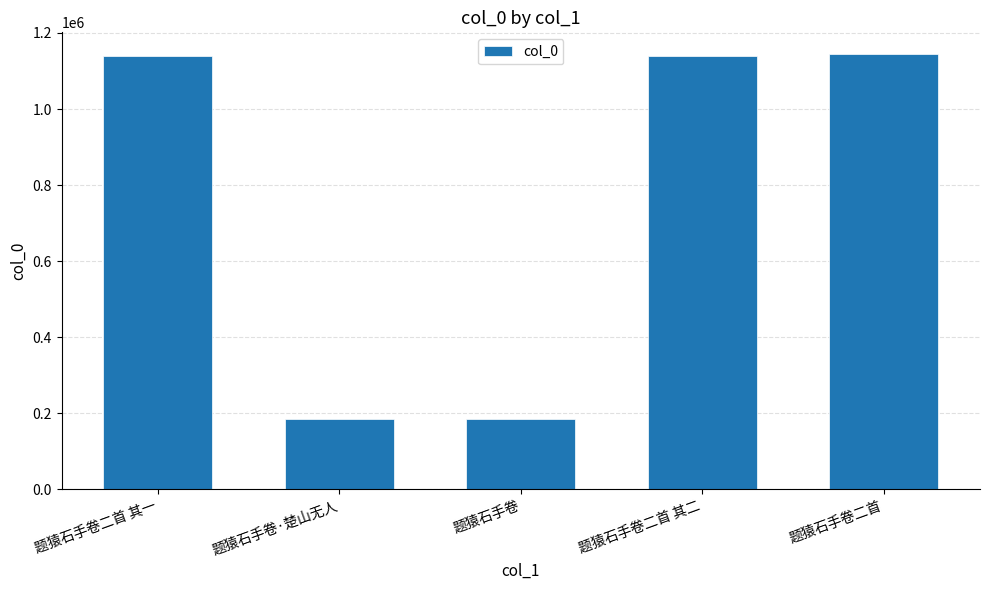

What is the label of the 4th bar from the right?

题猿石手卷·楚山无人